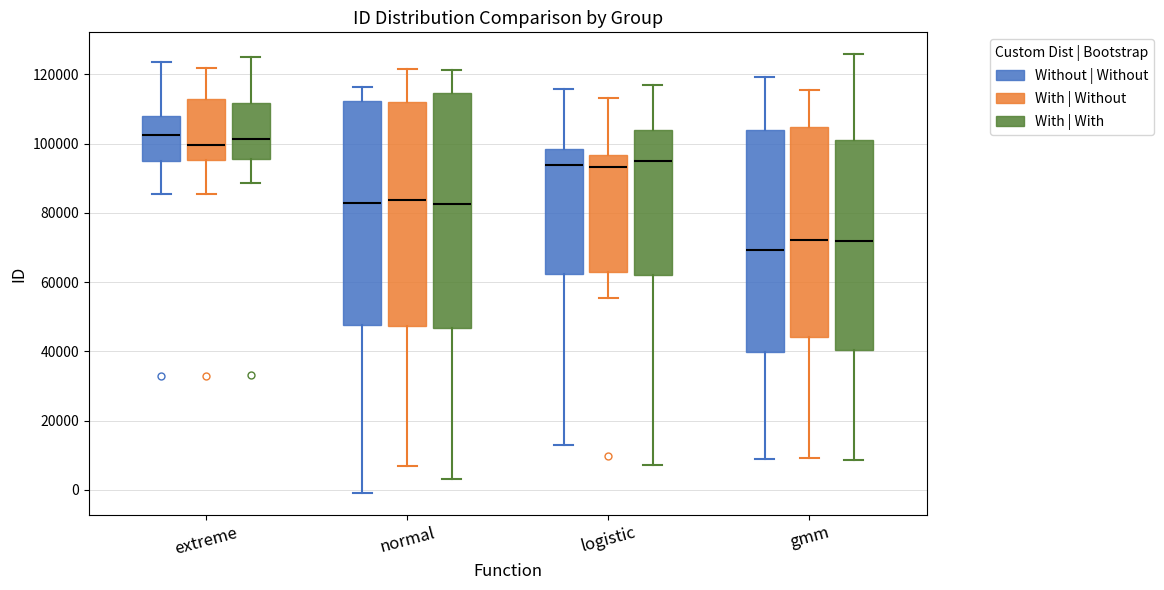

Reading left to right, transcribe this box plot: for each box, give where its median line is, the range the box spans, and where its two whiskers end, as read against the y-axis. The values are not printed on the chart, so give them approximately, as read against the axis.

extreme (Without | Without): median 102000, box 96000 to 108000, whiskers 86000 to 124000
extreme (With | Without): median 100000, box 96000 to 112000, whiskers 86000 to 122000
extreme (With | With): median 102000, box 96000 to 112000, whiskers 88000 to 126000
normal (Without | Without): median 82000, box 48000 to 112000, whiskers 0 to 116000
normal (With | Without): median 84000, box 48000 to 112000, whiskers 6000 to 122000
normal (With | With): median 82000, box 46000 to 114000, whiskers 4000 to 122000
logistic (Without | Without): median 94000, box 62000 to 98000, whiskers 12000 to 116000
logistic (With | Without): median 94000, box 62000 to 96000, whiskers 56000 to 114000
logistic (With | With): median 94000, box 62000 to 104000, whiskers 8000 to 116000
gmm (Without | Without): median 70000, box 40000 to 104000, whiskers 8000 to 120000
gmm (With | Without): median 72000, box 44000 to 104000, whiskers 10000 to 116000
gmm (With | With): median 72000, box 40000 to 100000, whiskers 8000 to 126000